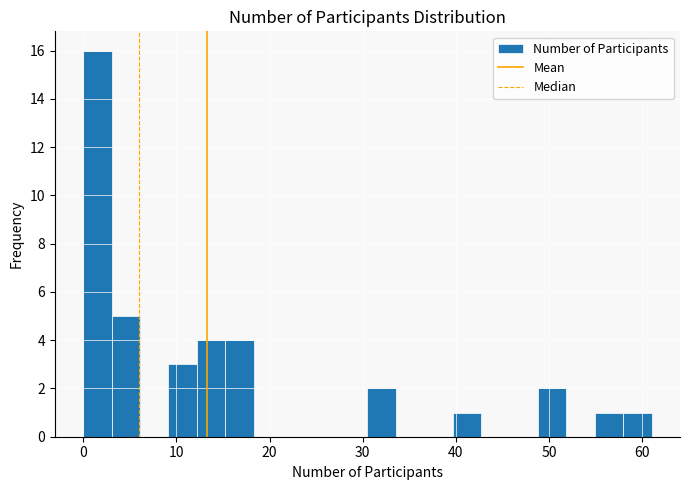

Read against the x-axis, roughly where is the centre of the tallest bar?

2